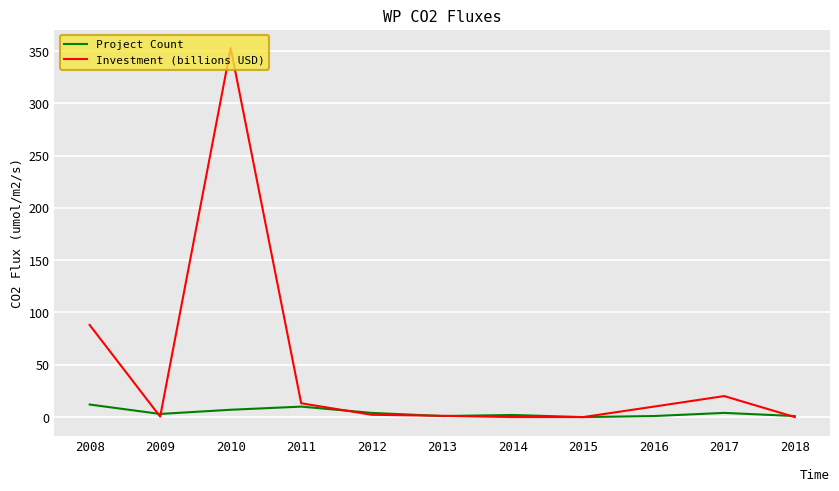

What is the approximate value of Investment (billions USD) at 2011?

13.2